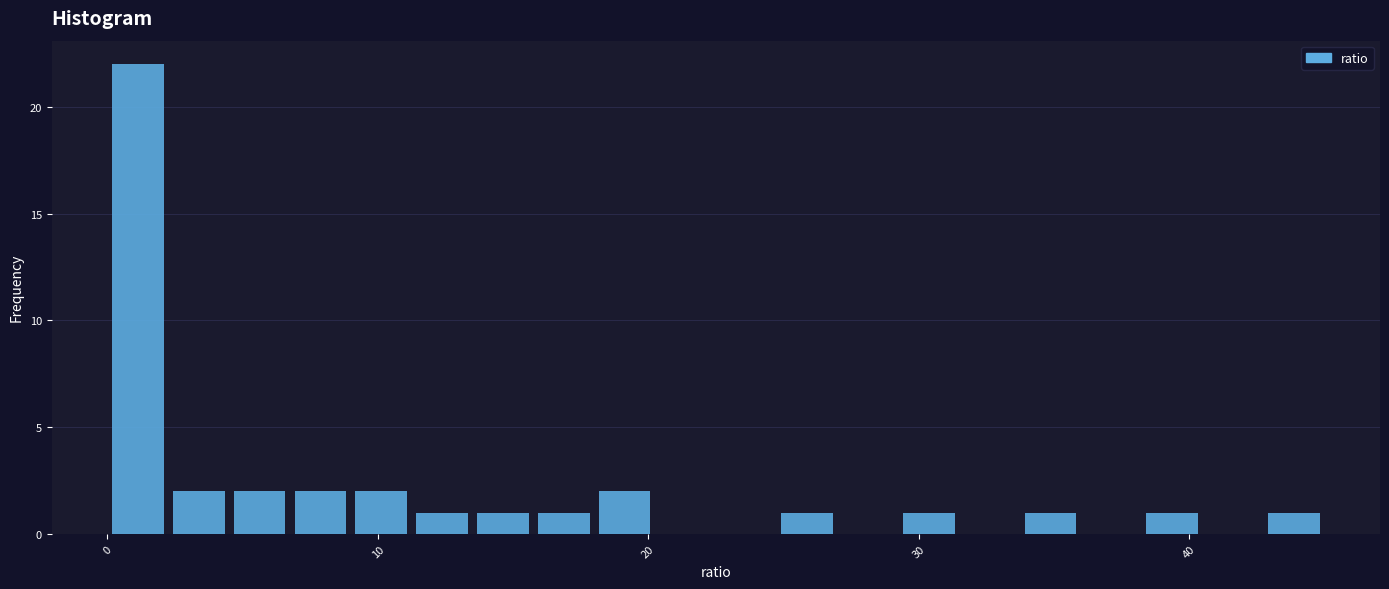

Read against the x-axis, roughly where is the centre of the tallest bar?

1